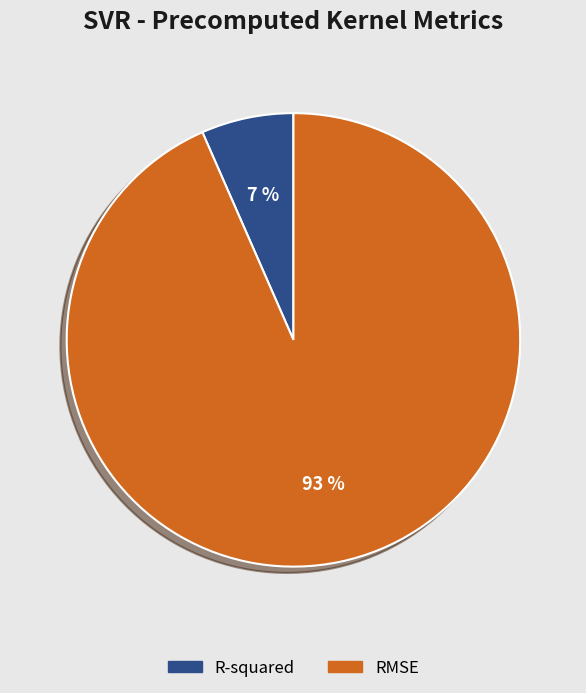

The RMSE slice represents 93% of the pie. True or false?

True